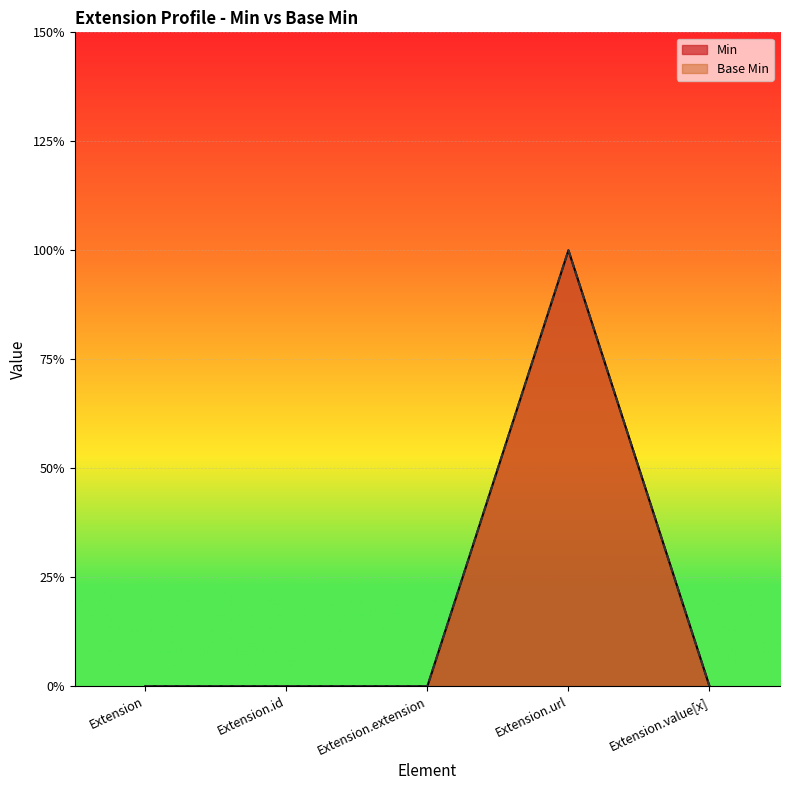

Which series has the largest total across all categories?

Min